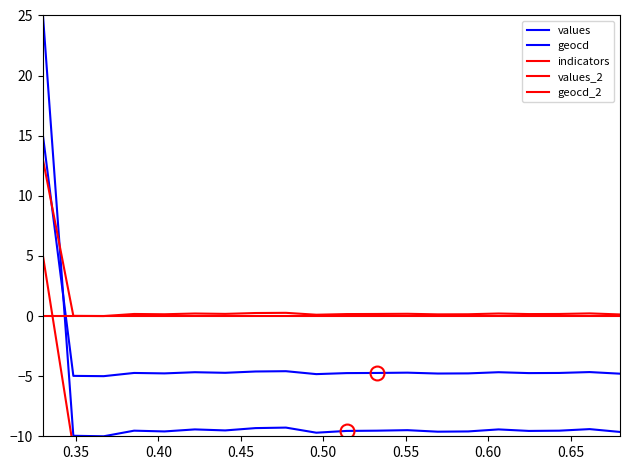

Reading right to left, list all the values displayed in this chart.

values: -9.6	-9.4	-9.5	-9.6	-9.4	-9.6	-9.6	-9.5	-9.5	-9.6	-9.7	-9.3	-9.3	-9.5	-9.4	-9.6	-9.5	-10.0	-10.0	25.0
geocd: -4.8	-4.7	-4.7	-4.7	-4.7	-4.8	-4.8	-4.7	-4.7	-4.7	-4.8	-4.6	-4.6	-4.7	-4.7	-4.8	-4.7	-5.0	-5.0	15.0
indicators: 0.0	0.0	0.0	0.0	0.0	0.0	0.0	0.0	0.0	0.0	0.0	0.0	0.0	0.0	0.0	0.0	0.0	0.0	0.0	0.0
values_2: 0.1	0.2	0.2	0.2	0.2	0.1	0.1	0.2	0.2	0.2	0.1	0.3	0.3	0.2	0.2	0.1	0.2	0.0	0.0	13.0
geocd_2: -10.8	-10.7	-10.8	-10.8	-10.7	-10.8	-10.8	-10.8	-10.8	-10.8	-10.9	-10.7	-10.7	-10.8	-10.7	-10.8	-10.8	-11.0	-11.0	5.0